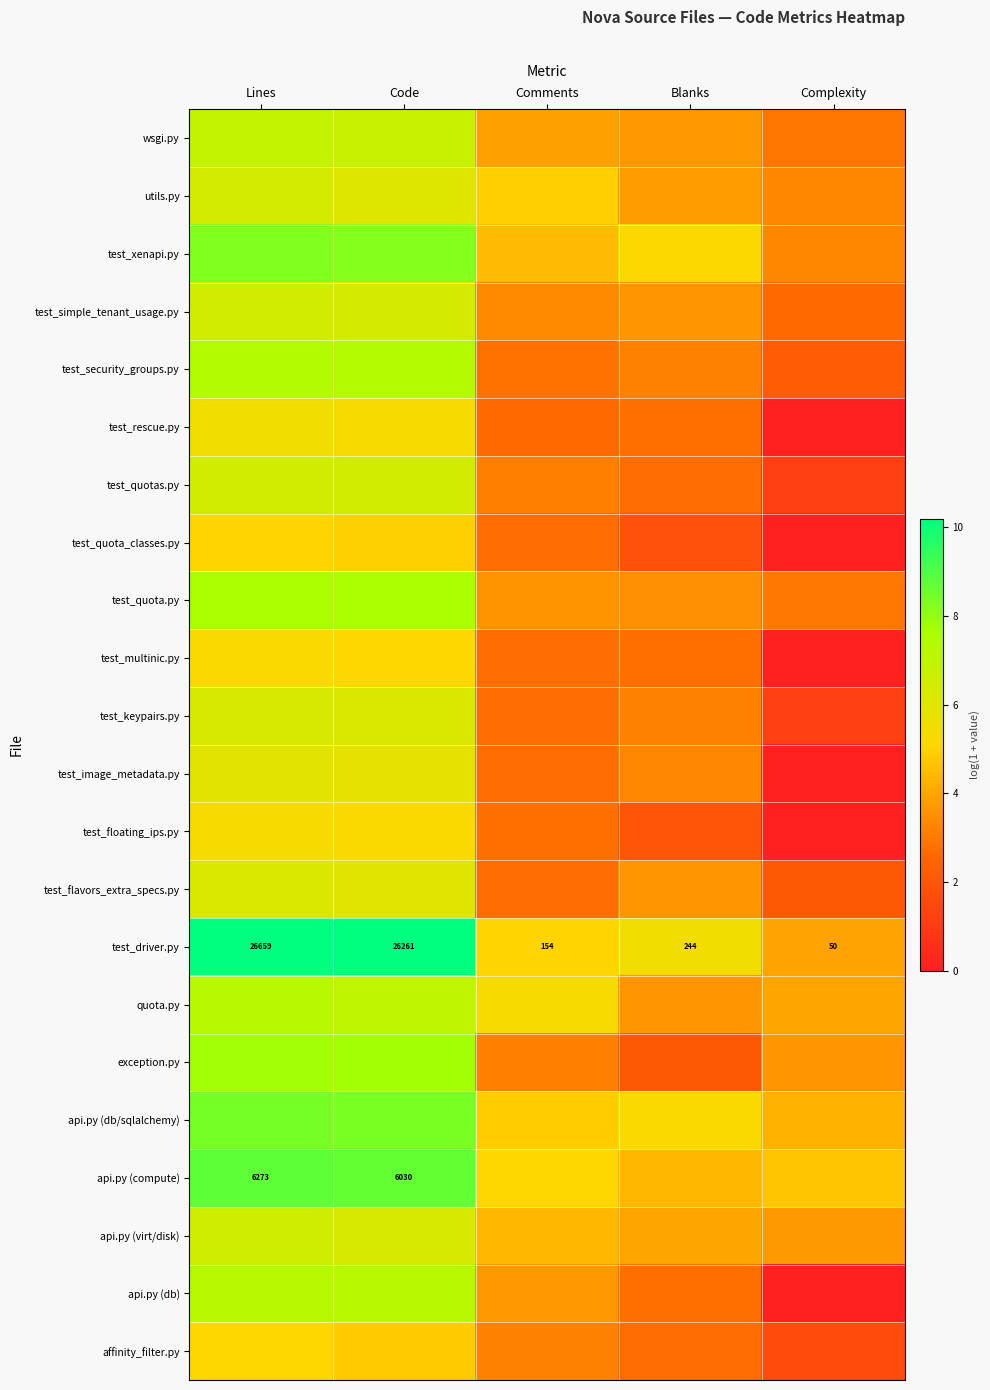

At which label is exception.py closest to 4?

Complexity